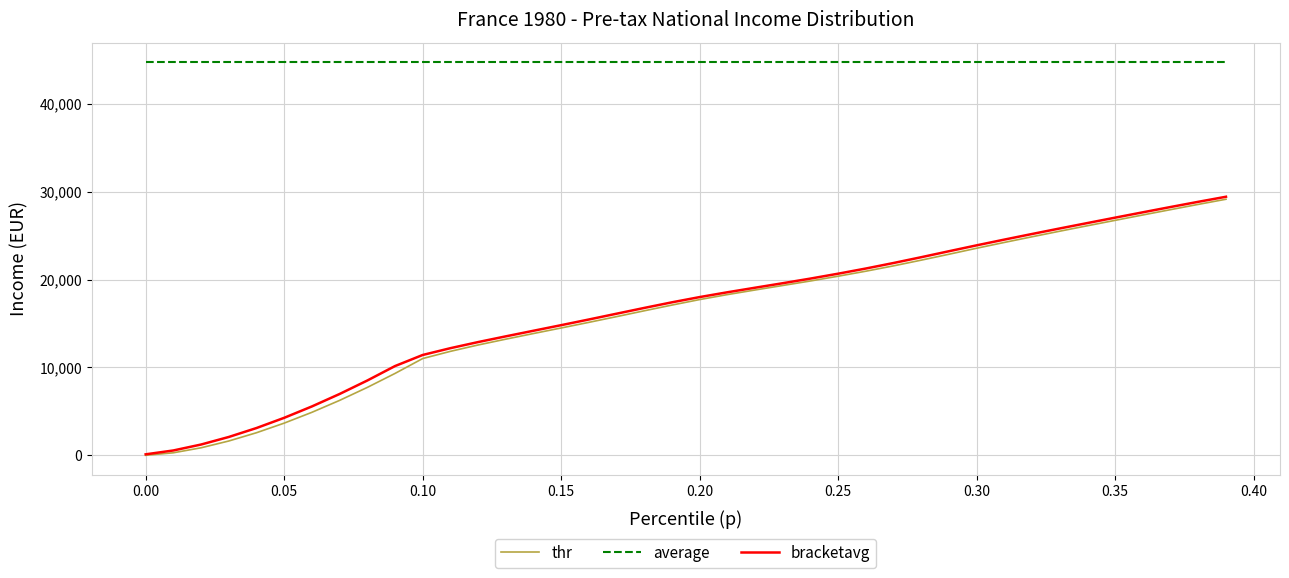

What is the difference between the second highest and second lowest values in the thr series?

28271.8